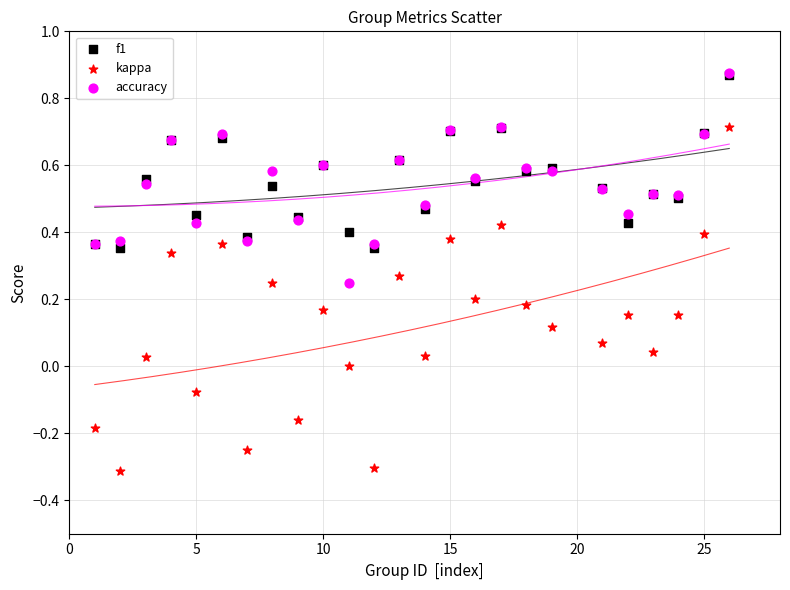

Which series has the largest Y range (max minus min)?

kappa